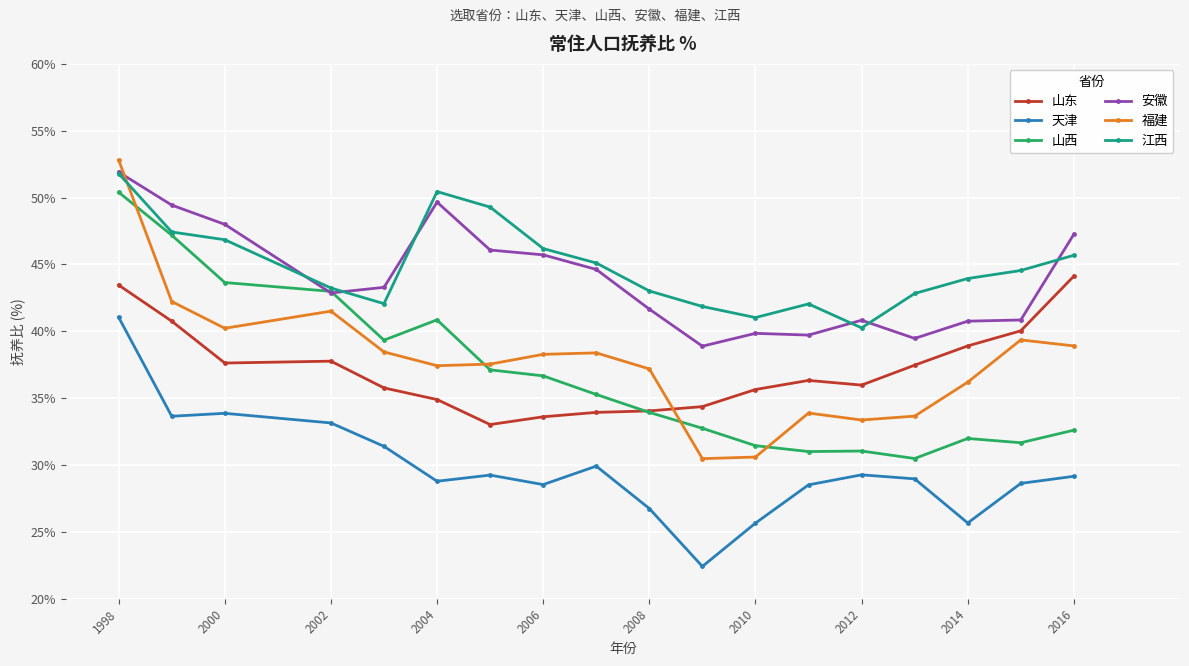

What are all the series names shown in the legend?

山东, 天津, 山西, 安徽, 福建, 江西